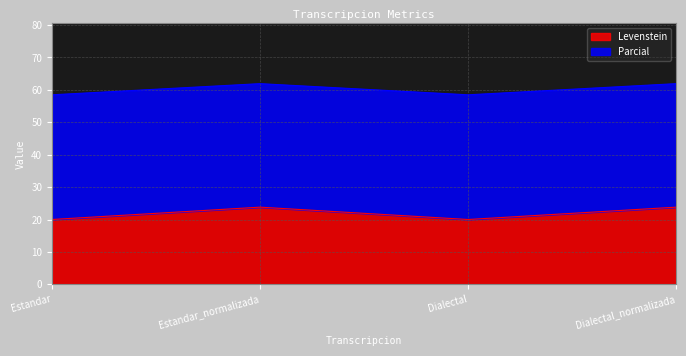

How many data points in Levenstein are above 23?

2